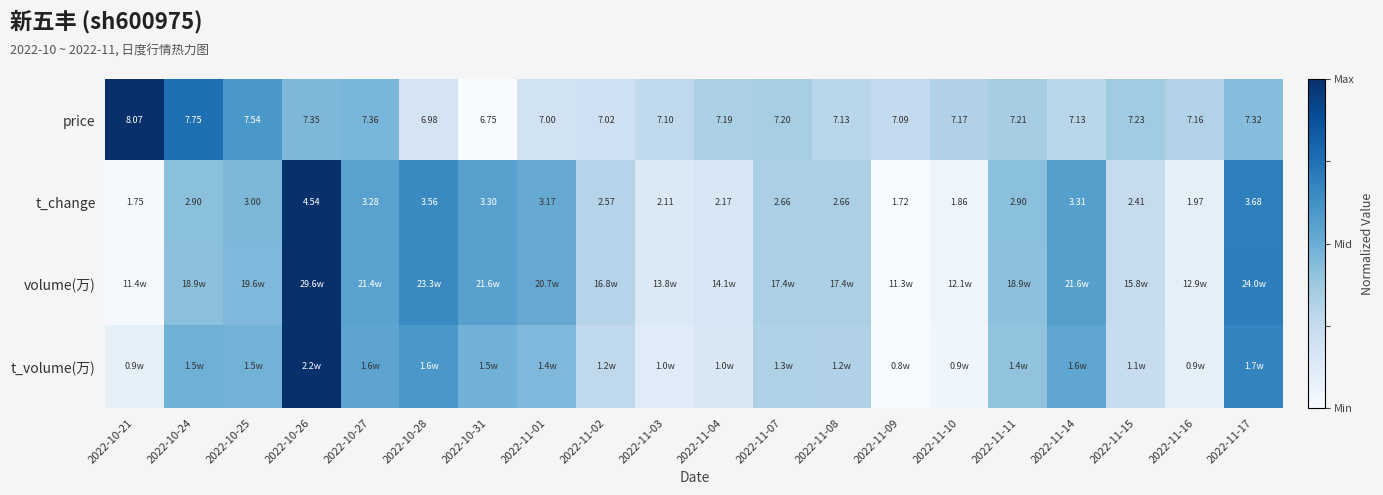

Count the number of data series in this chart.

4